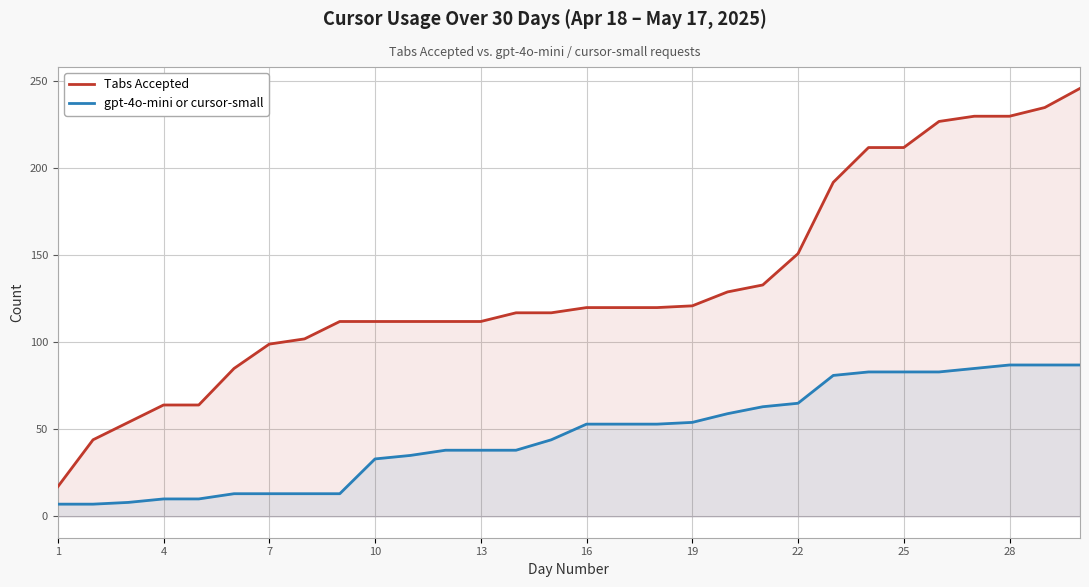

At 25, list the series in order from smallest to largest.

gpt-4o-mini or cursor-small, Tabs Accepted